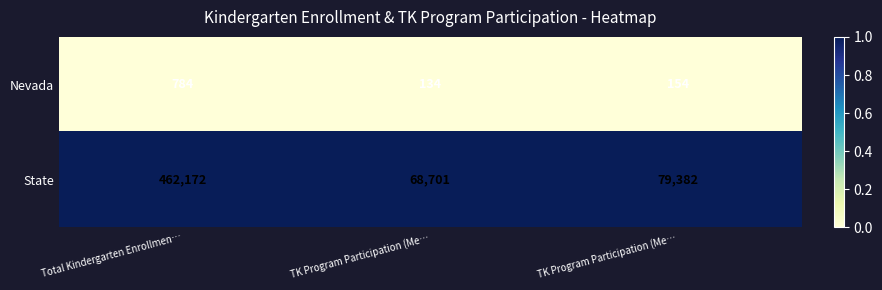

Count the number of categories in the chart.

3